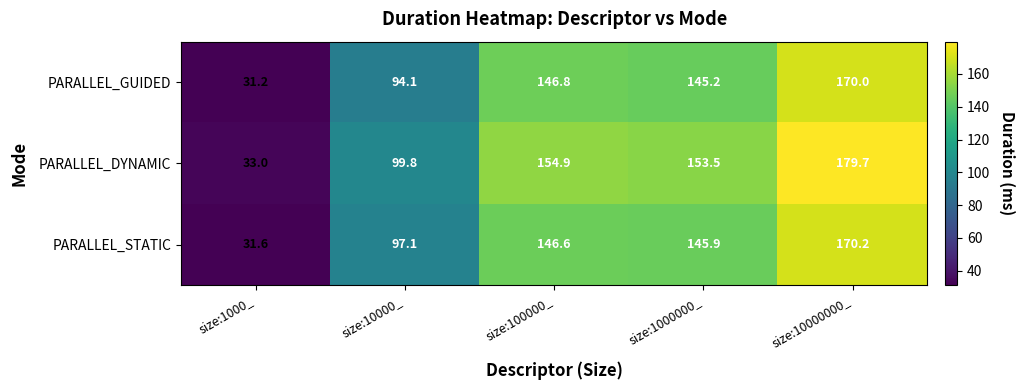

List the series in order of their peak value, lowest first.

PARALLEL_GUIDED, PARALLEL_STATIC, PARALLEL_DYNAMIC